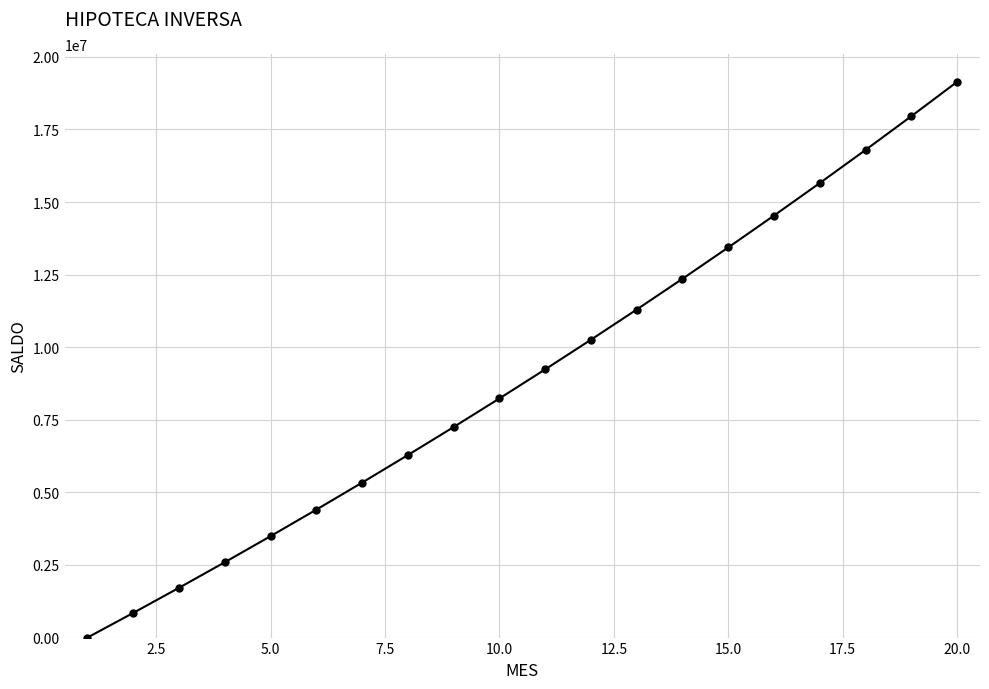

True or false: there are more than 1 points higher than both neighbors.

False